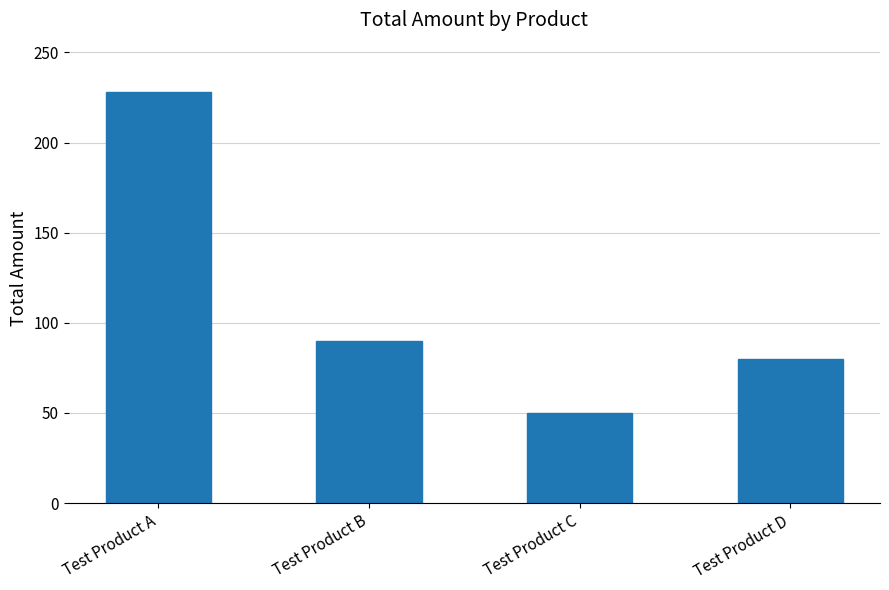

Which label corresponds to the smallest value in the chart?

Test Product C